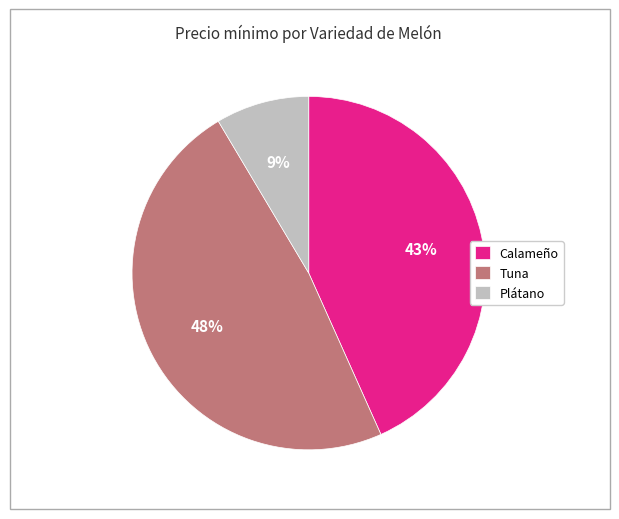

The Plátano slice represents 25% of the pie. True or false?

False